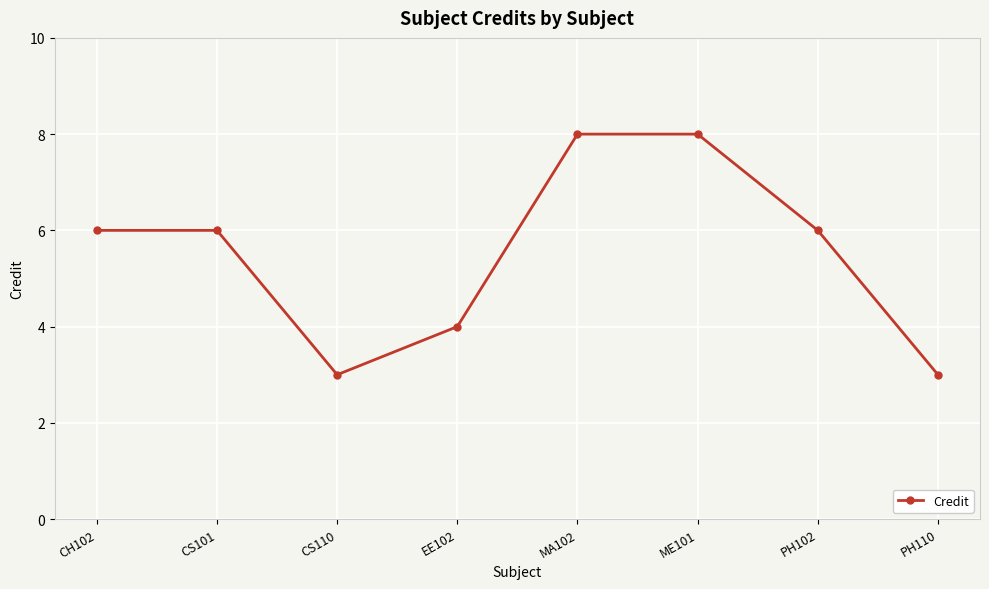

How many lines are shown in the chart?

1